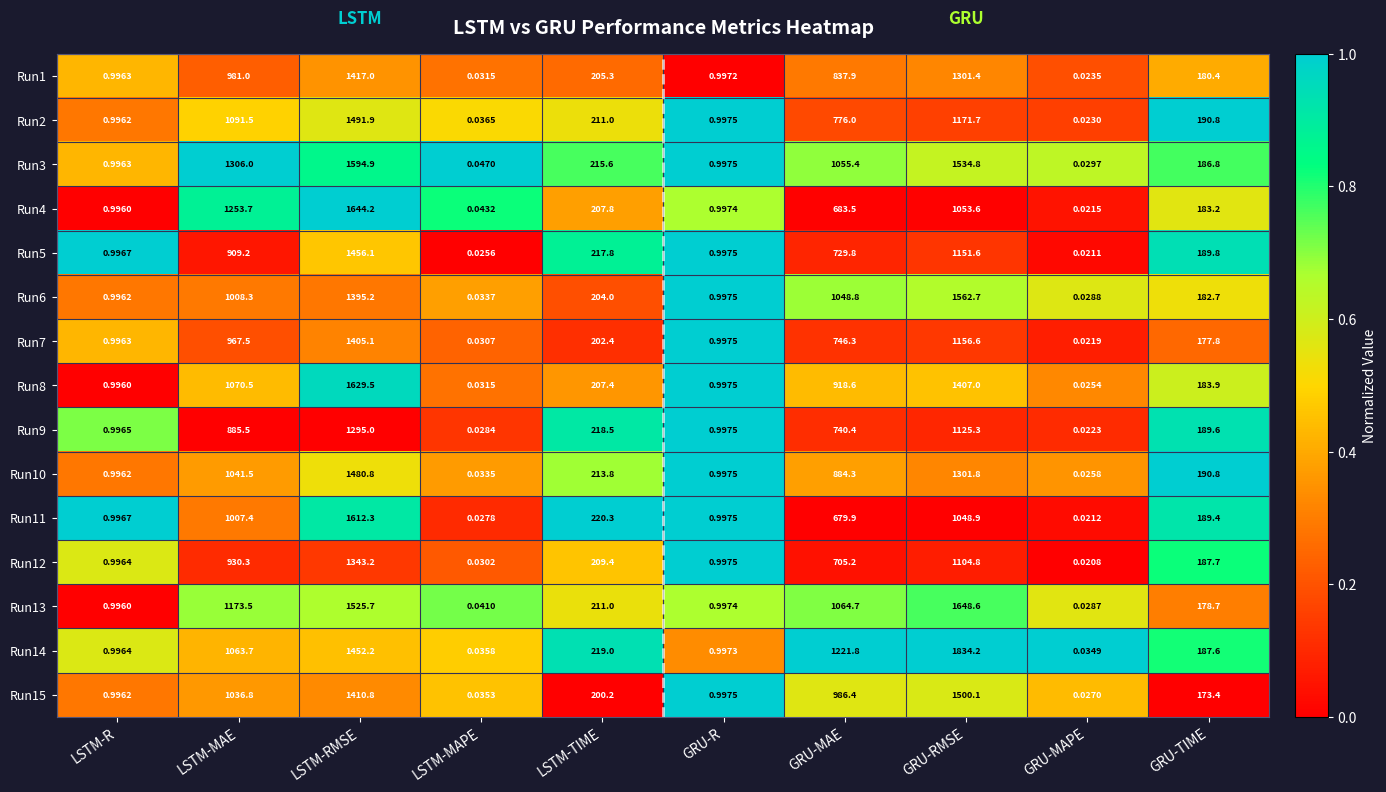

At which category is the sum across all series the highest?

LSTM-RMSE